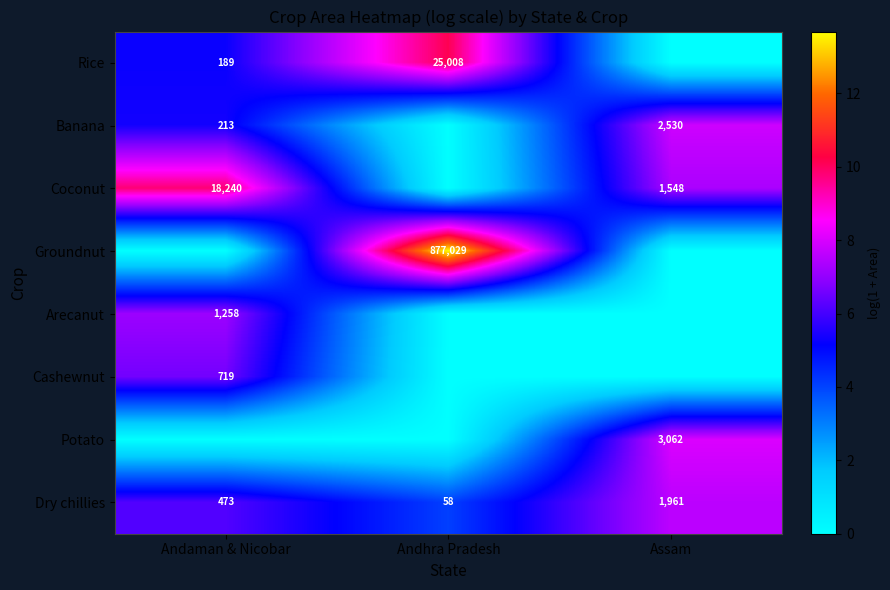

What is the difference between the Banana values at Assam and Andaman & Nicobar?

2317